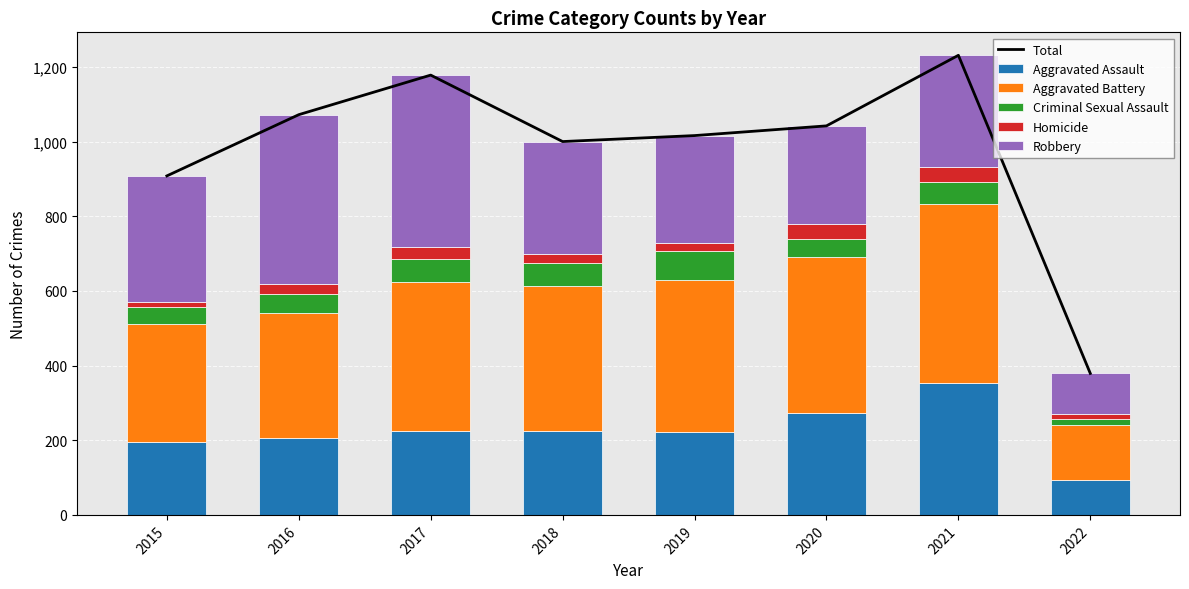

What is the average value of the Aggravated Assault series?

224